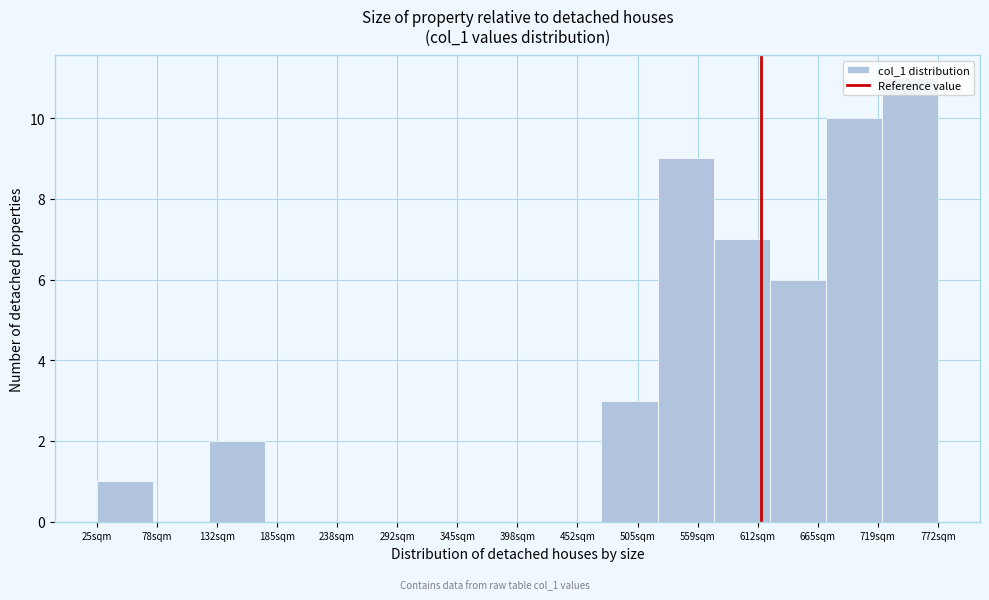

What is the approximate value at 665sqm?

6